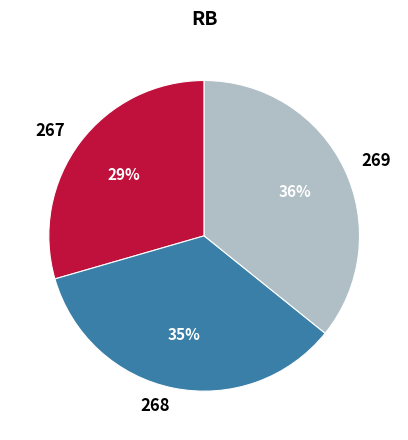

Count the number of slices in the pie.

3